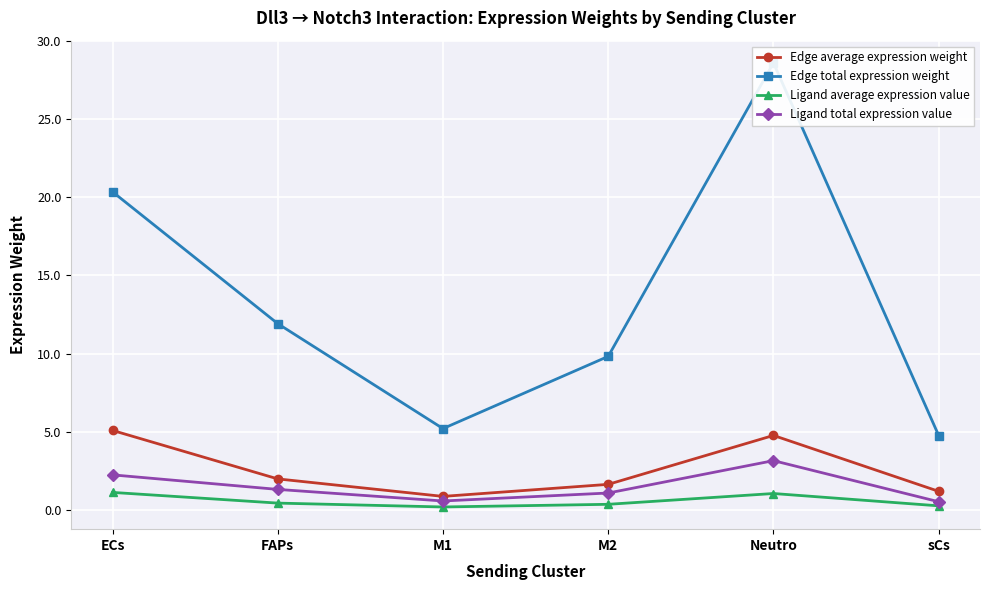

True or false: Ligand average expression value and Edge average expression weight intersect in this chart.

False